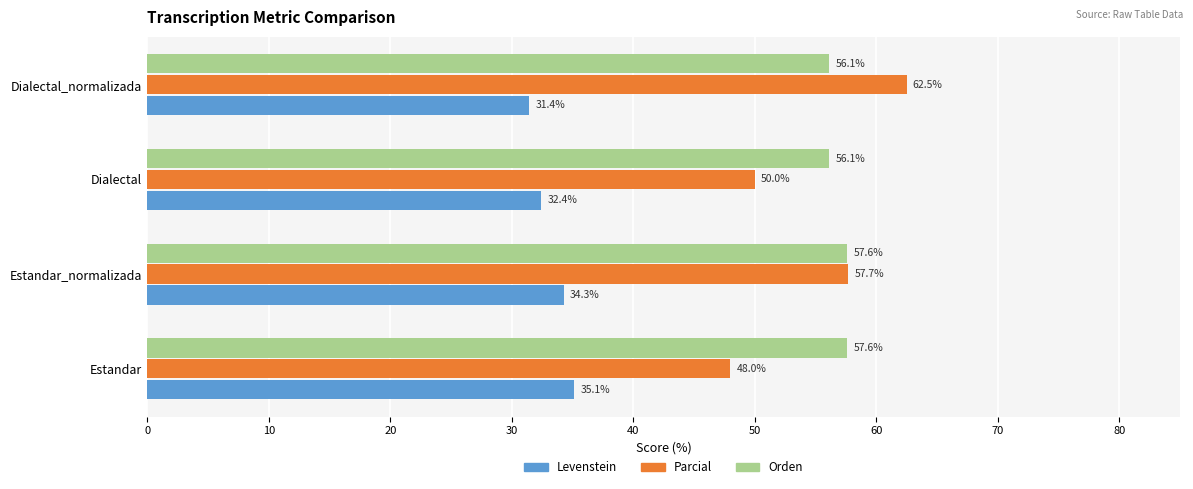

True or false: Parcial has a value of 77.2 at Estandar.

False